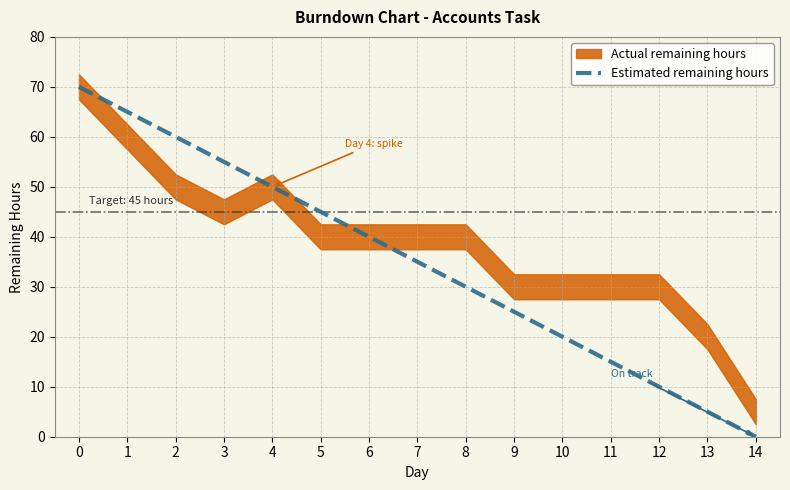

What is the change in value from 3 to 13?

-50